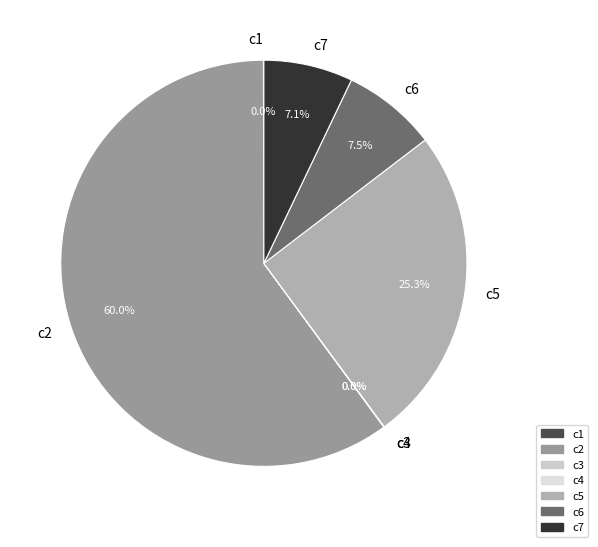

Does c5 account for over 50% of the chart?

No